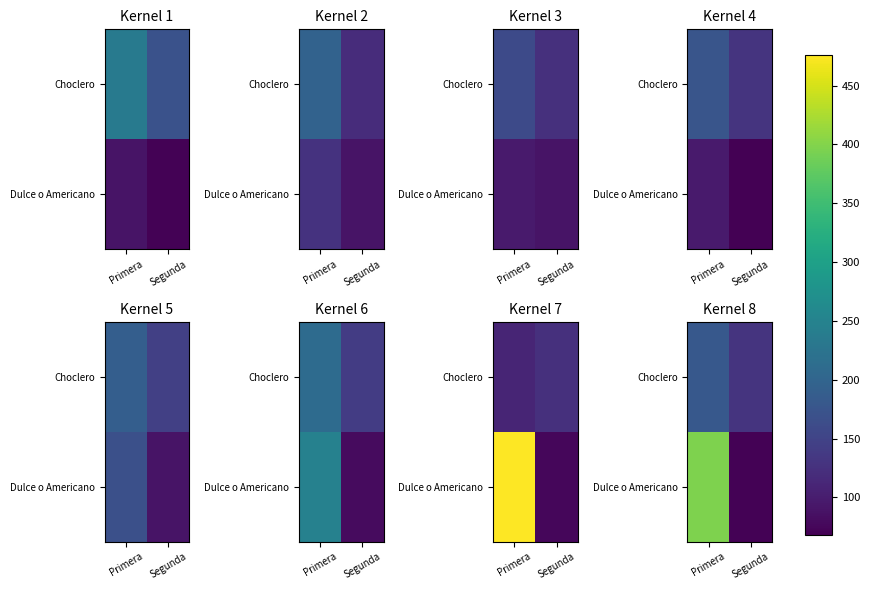

Rank the series by their average value, from highest to lowest.

Dulce o Americano, Choclero